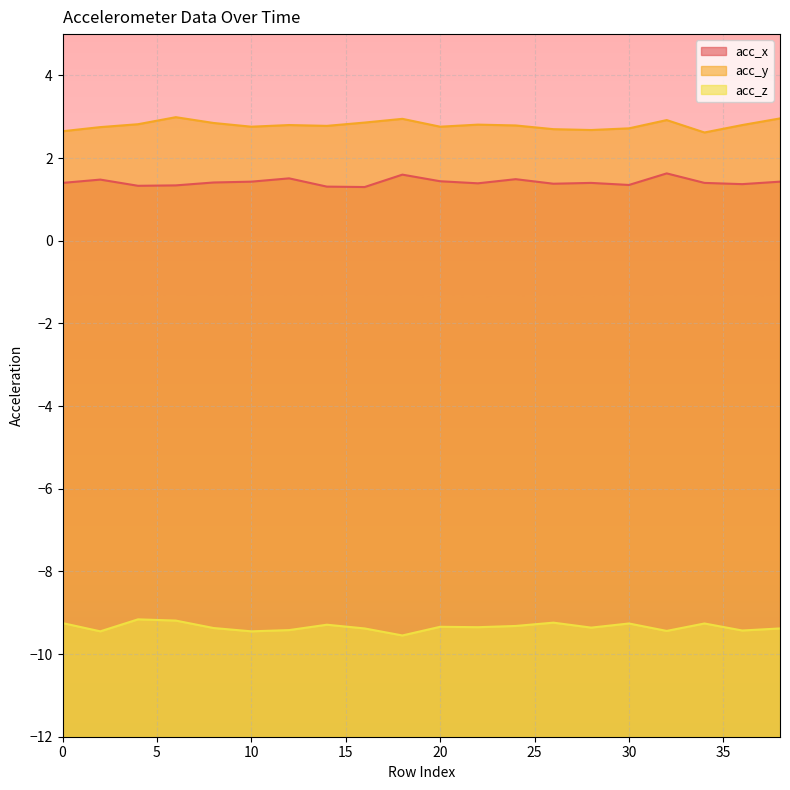

At 18, list the series in order from largest to smallest.

acc_y, acc_x, acc_z